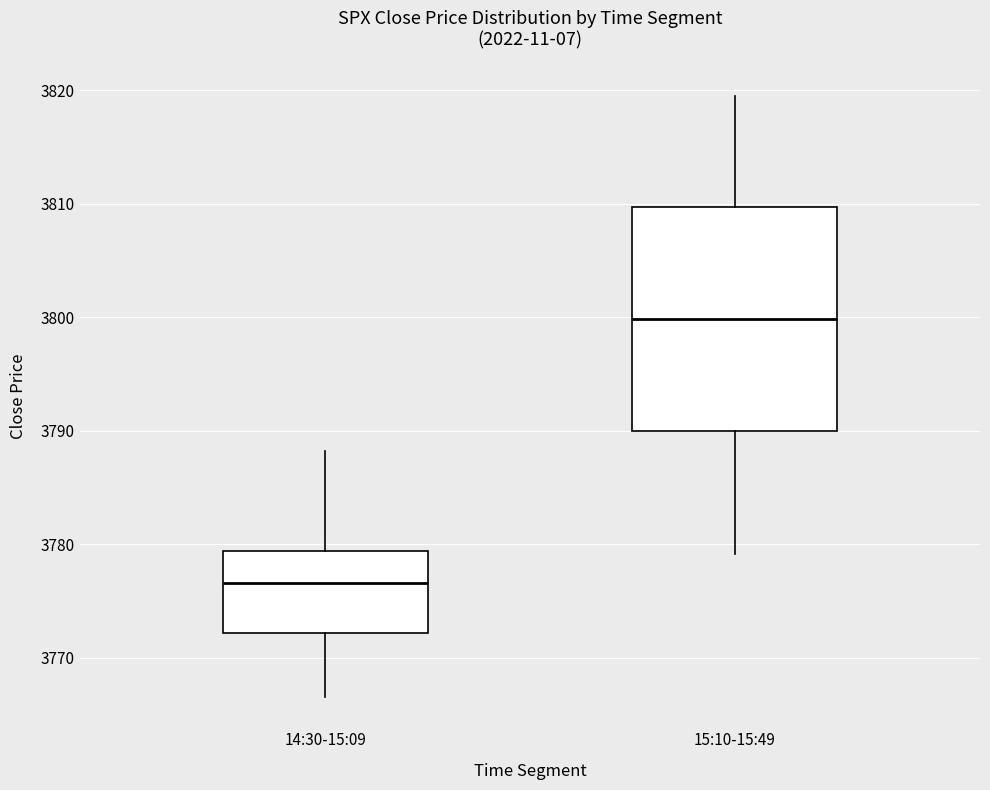

Which box has the highest median line?

15:10-15:49